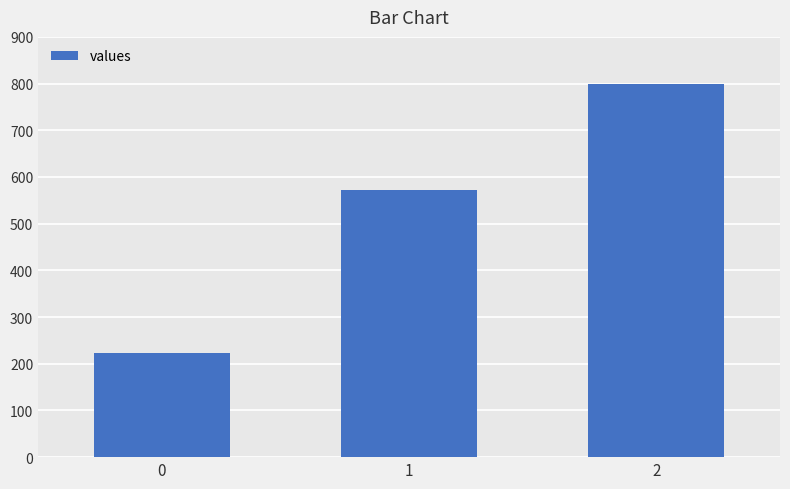

How many bars are there in total?

3